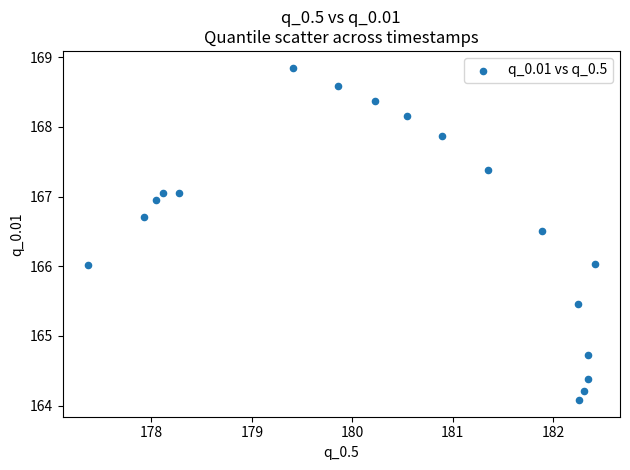

What is the range of X values (max minus min)?

5.0